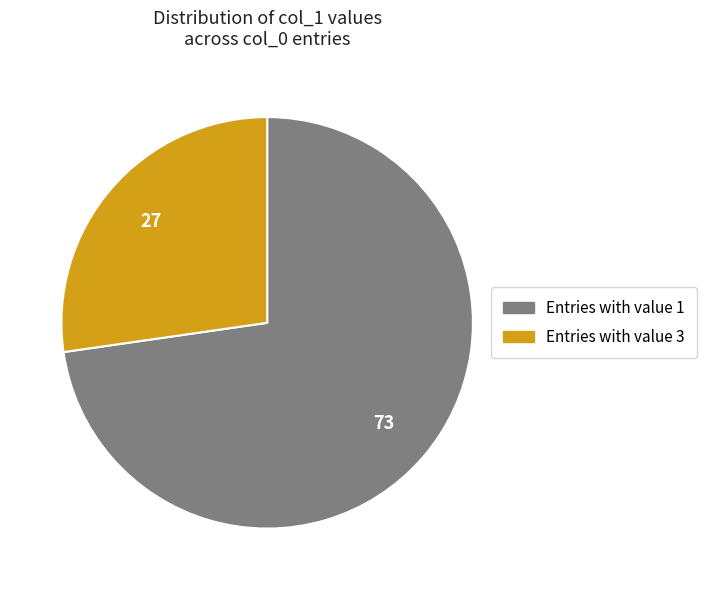

True or false: Entries with value 1 accounts for 87% of the total.

False